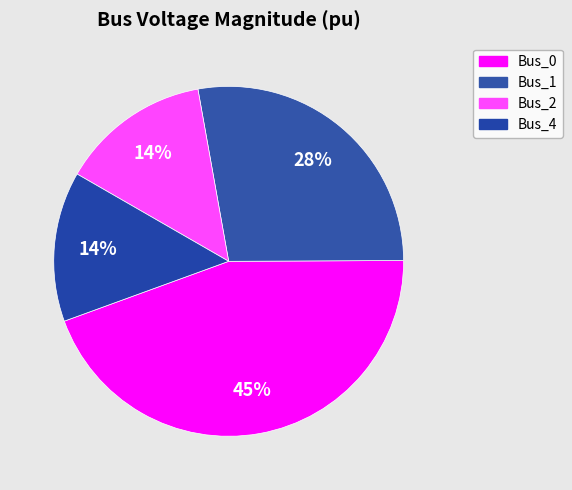

What is the smallest slice in the pie chart?

Bus_2